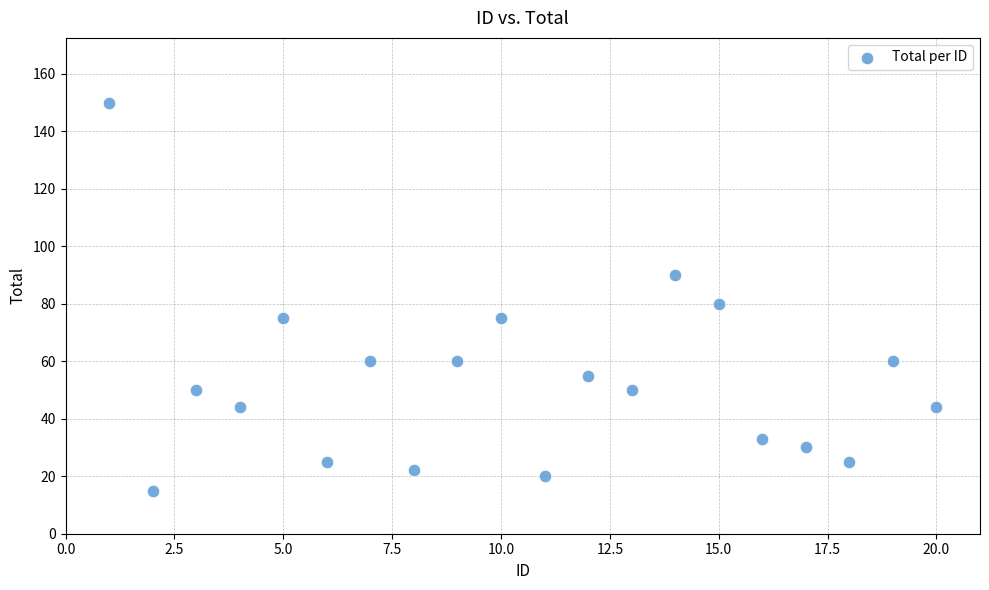

What Y value in the scatter plot is closest to 82?

80